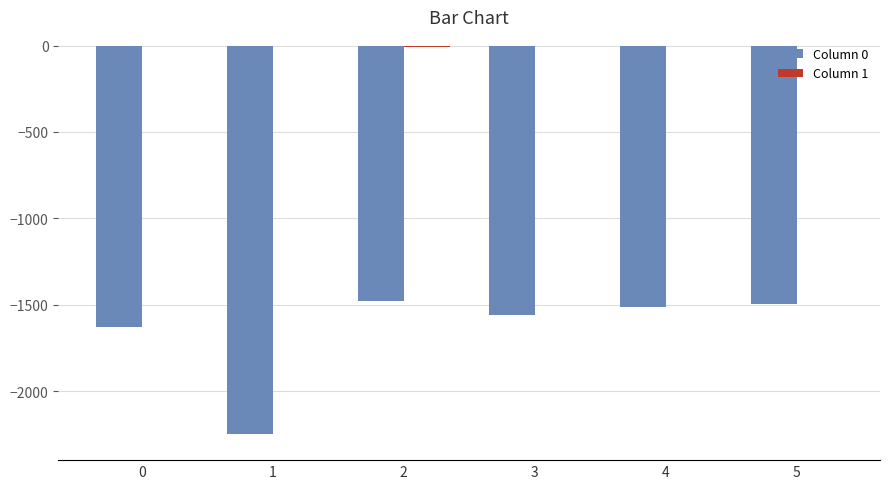

The value of Column 0 at 1 is -2247. True or false?

True